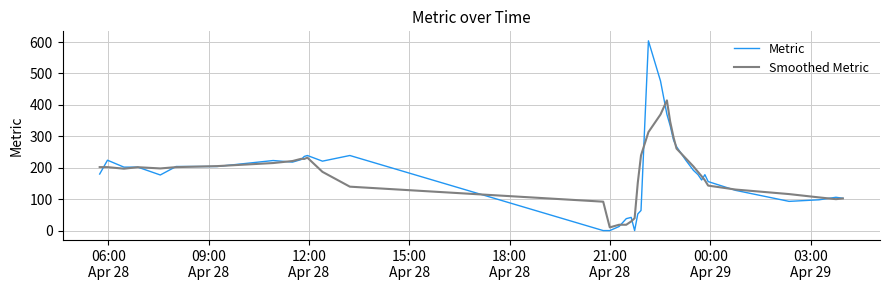

Which series has the largest range (max minus min)?

Metric